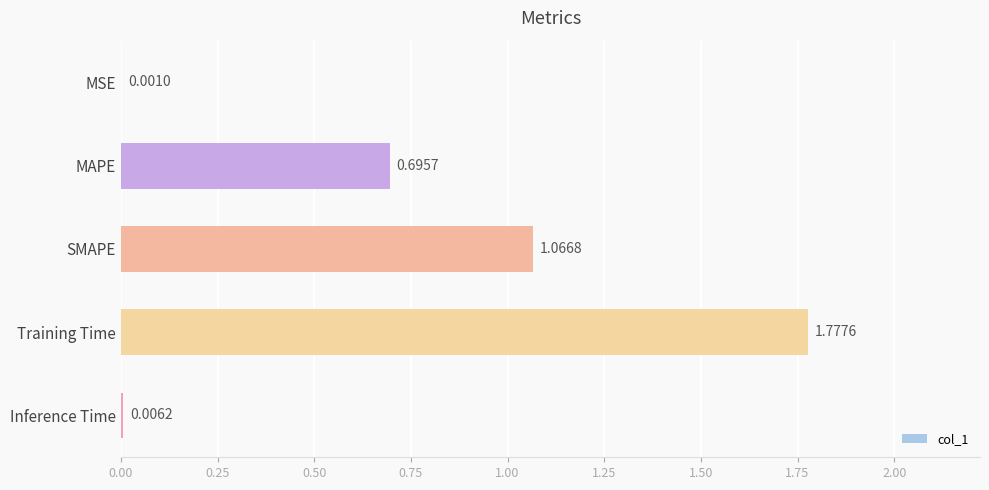

Between SMAPE and MSE, which is larger?

SMAPE